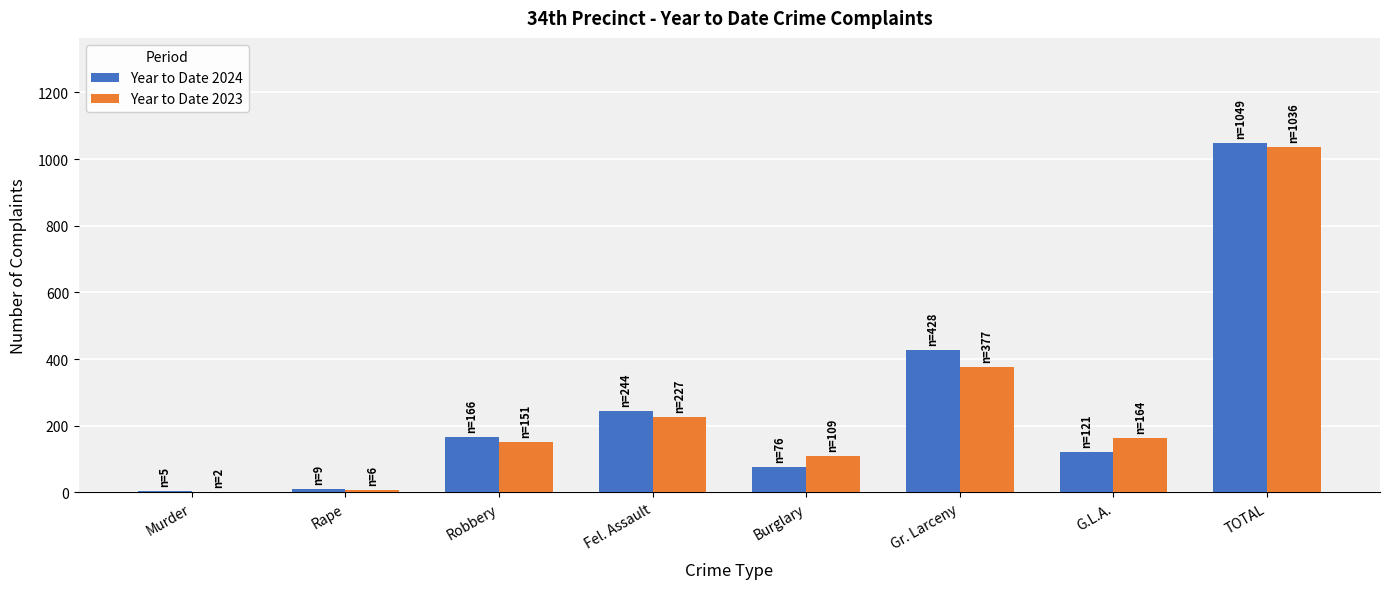

Which series has the largest range (max minus min)?

Year to Date 2024